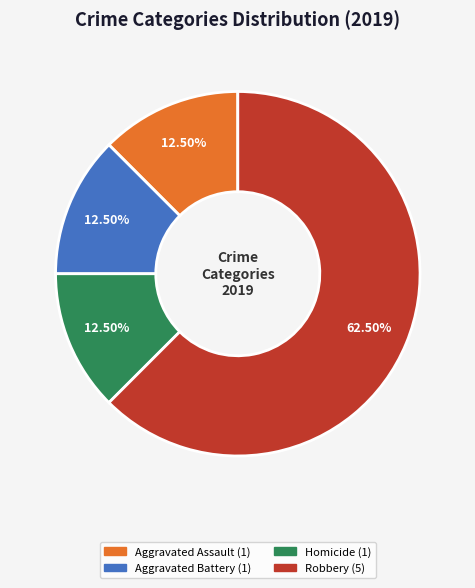

How many segments does this pie chart have?

4